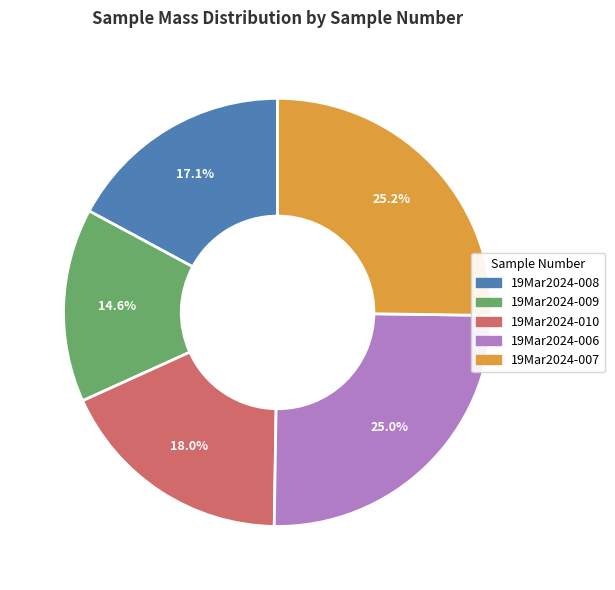

Count the number of slices in the pie.

5